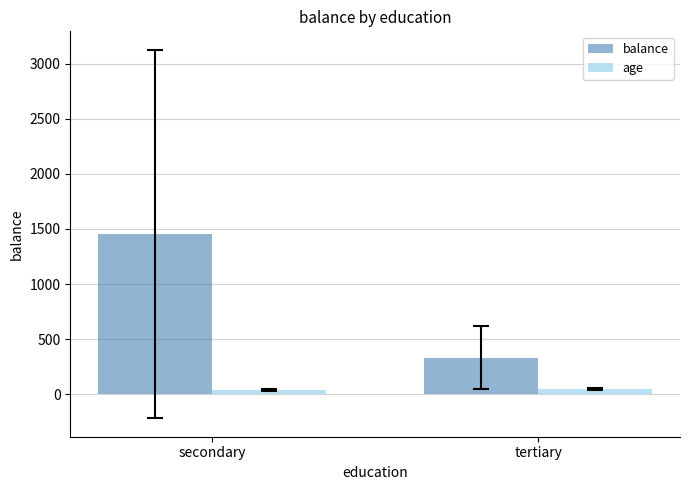

How many values in the age series exceed 45?

1